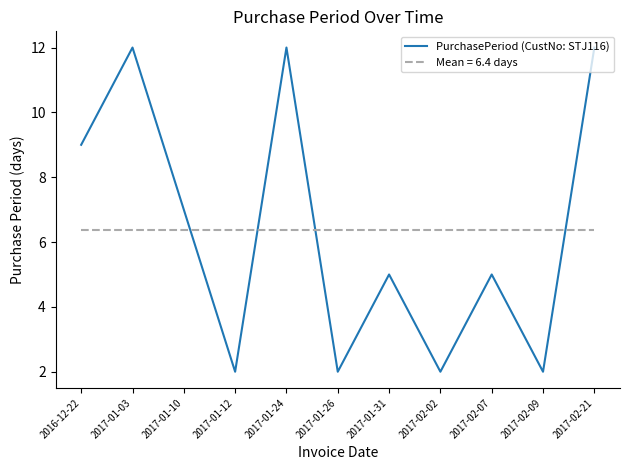

Where does the data first go above 5?

2016-12-22